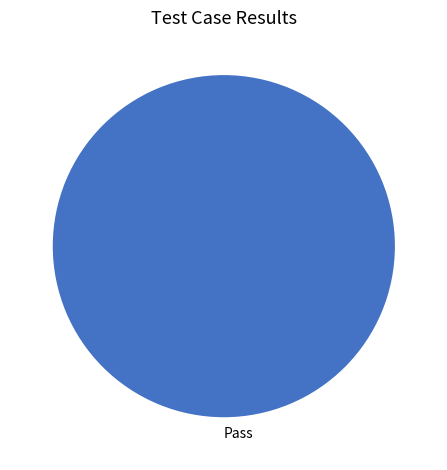

True or false: Pass accounts for 100% of the total.

True